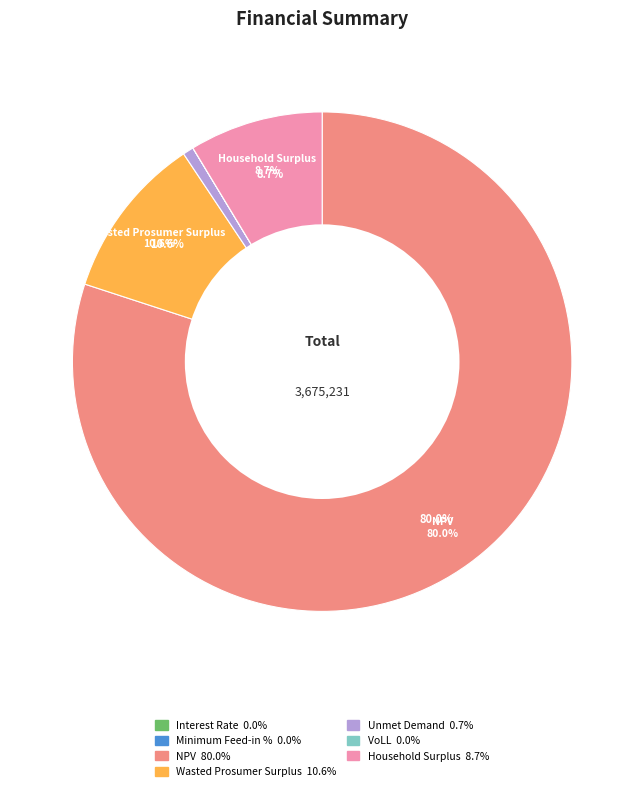

Which slice is the largest?

NPV